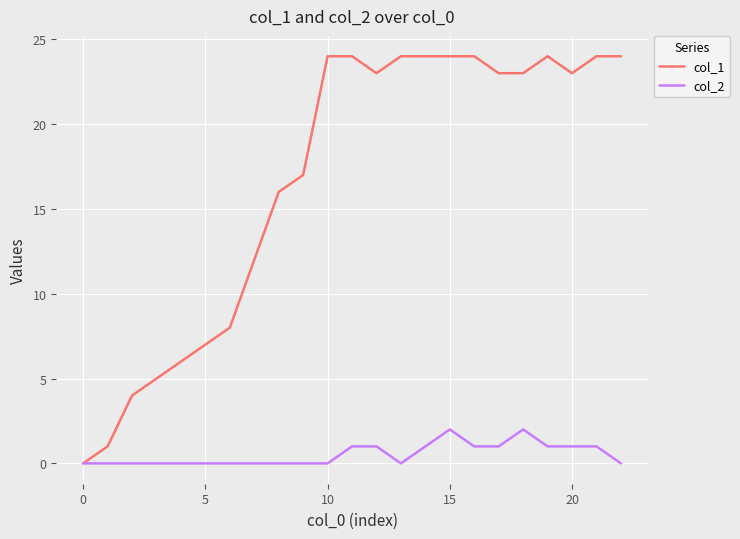

Which series has the largest range (max minus min)?

col_1